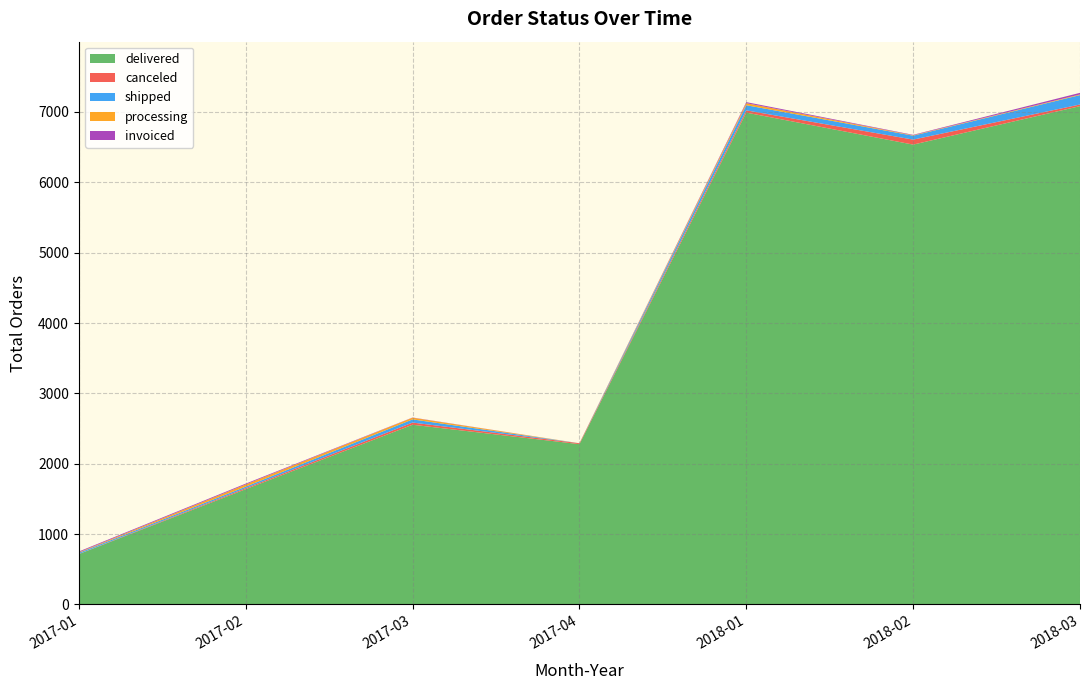

Reading left to right, what are all the values shown in this chart?

delivered: 715	1638	2554	2278	6991	6536	7083
canceled: 2	15	31	13	32	71	23
shipped: 16	21	45	0	73	56	134
processing: 8	31	24	0	29	6	9
invoiced: 11	12	3	0	15	6	23